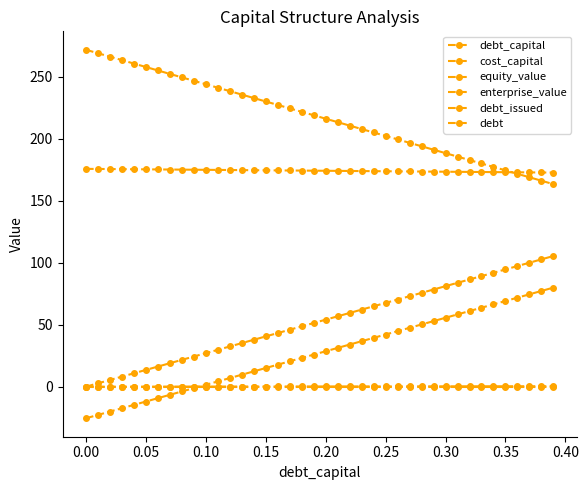

How many lines are shown in the chart?

6